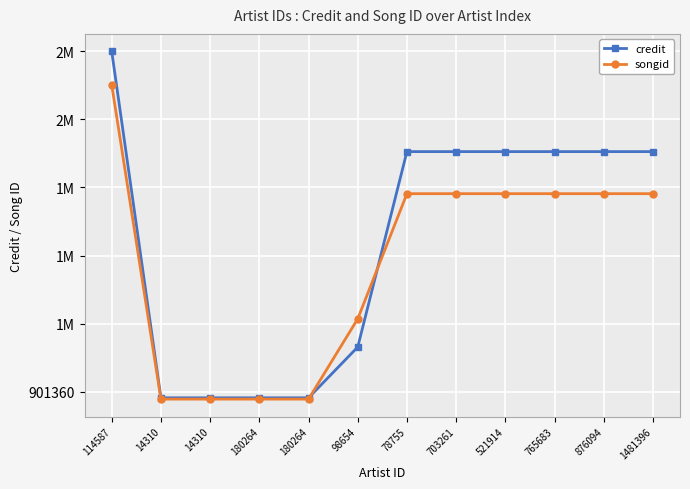

Is this an area chart (filled region under the line)?

No